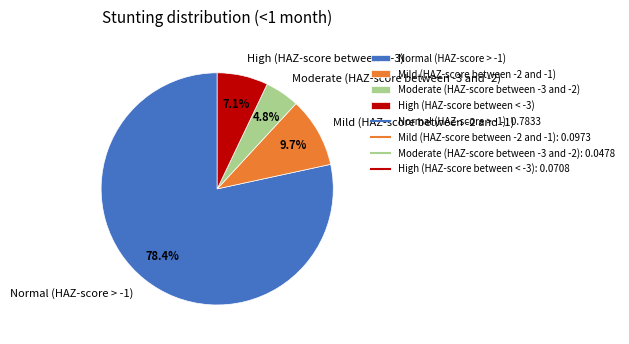

True or false: Normal (HAZ-score > -1) accounts for 78% of the total.

True